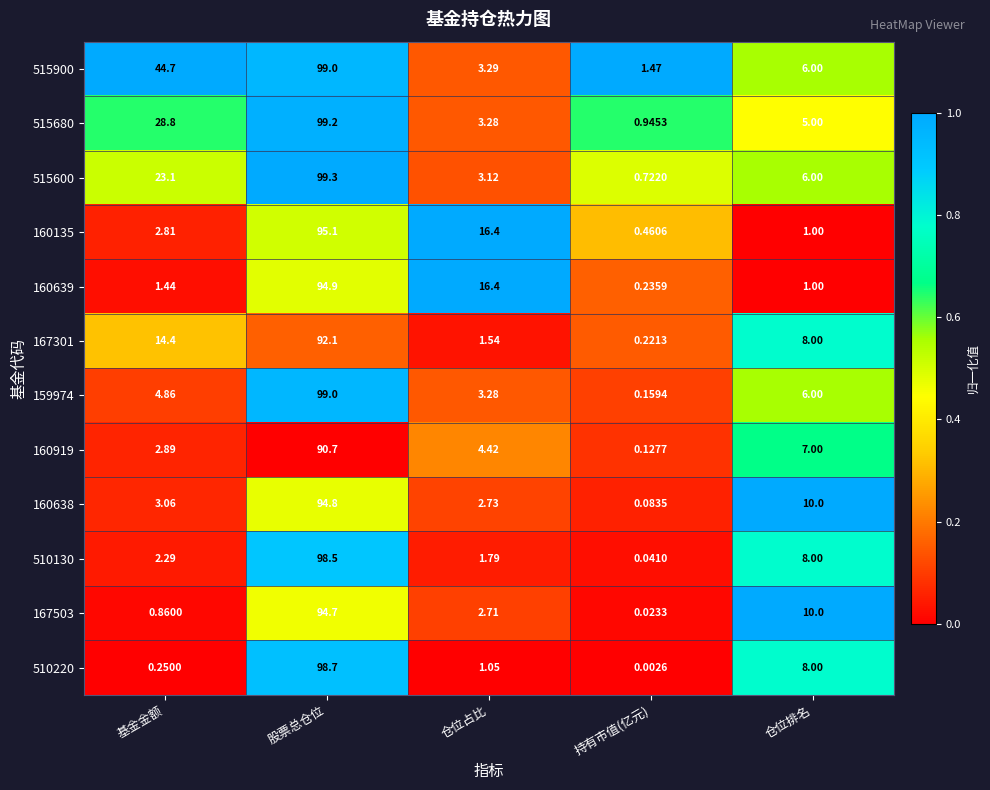

List the labels in order of 510220 value, largest first.

股票总仓位, 仓位排名, 仓位占比, 基金金额, 持有市值(亿元)